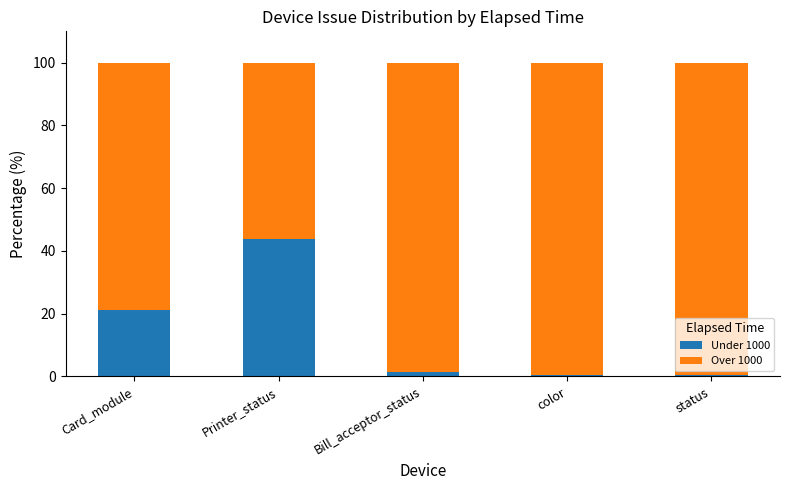

What is the difference between the maximum and minimum values in the Under 1000 series?

43.6